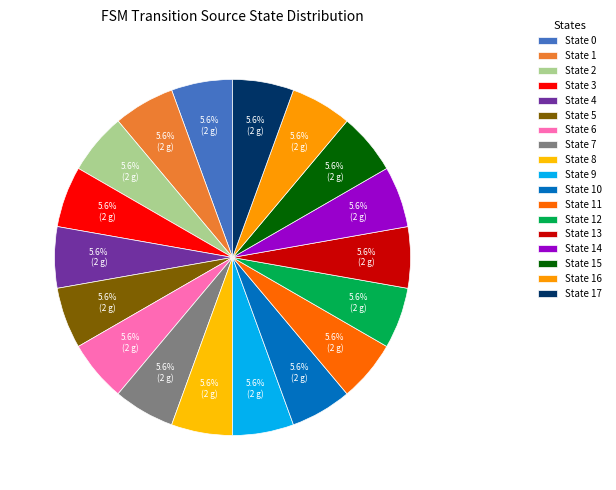

Count the number of slices in the pie.

18